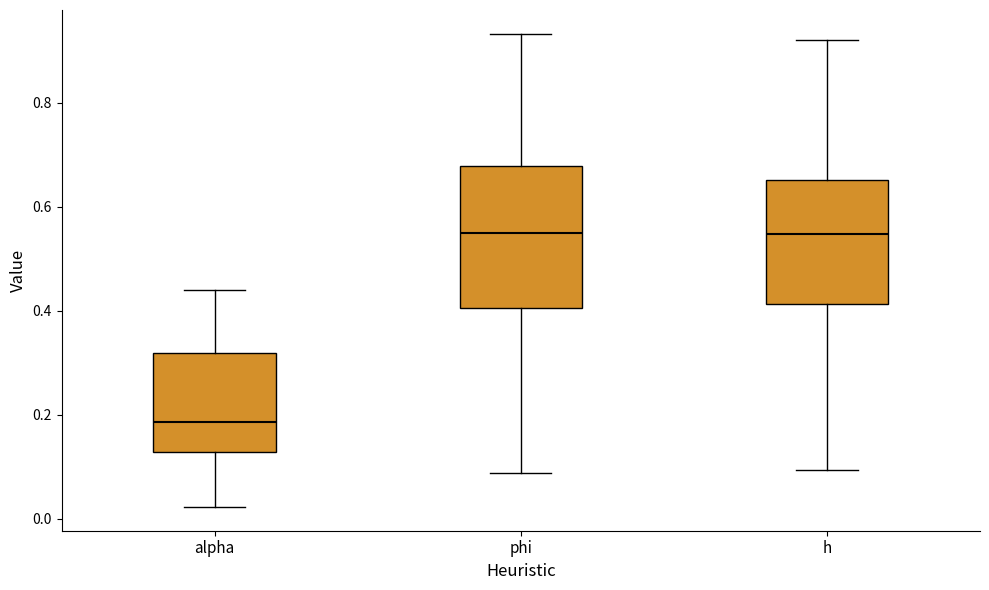

Reading left to right, transcribe this box plot: for each box, give where its median line is, the range the box spans, and where its two whiskers end, as read against the y-axis. The values are not printed on the chart, so give them approximately, as read against the axis.

alpha: median 0.18, box 0.12 to 0.32, whiskers 0.02 to 0.44
phi: median 0.56, box 0.40 to 0.68, whiskers 0.08 to 0.94
h: median 0.54, box 0.42 to 0.66, whiskers 0.10 to 0.92